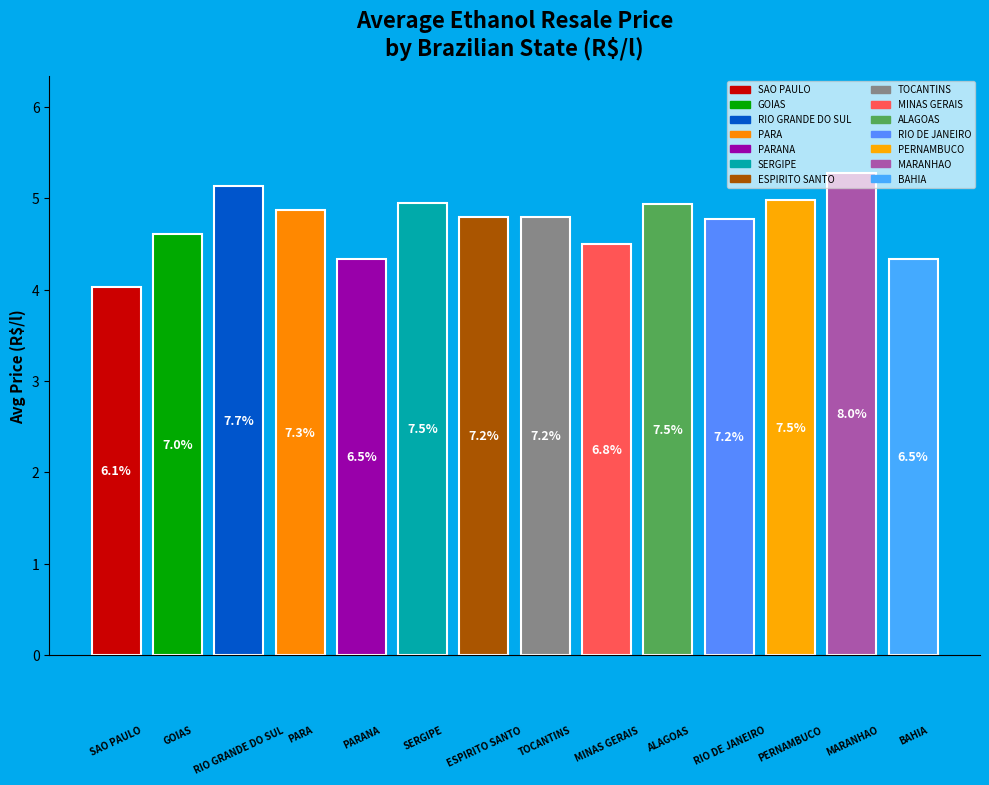

Does the chart contain any negative values?

No